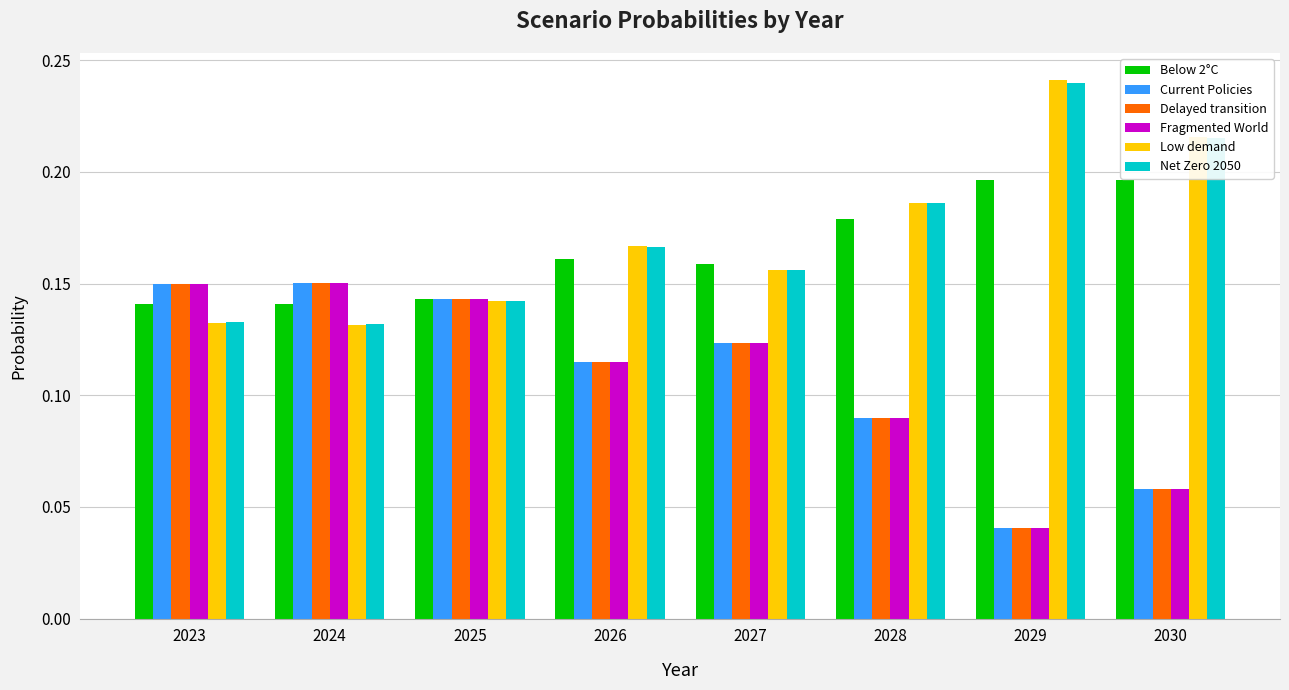

Is the value of Current Policies at 2027 greater than the value of Delayed transition at 2025?

No